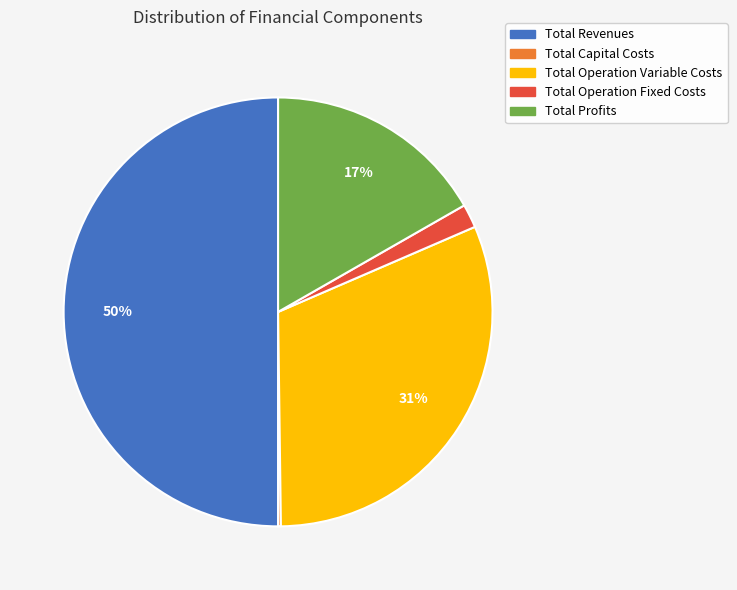

To the nearest percent, what portion does Total Revenues represent?

50%